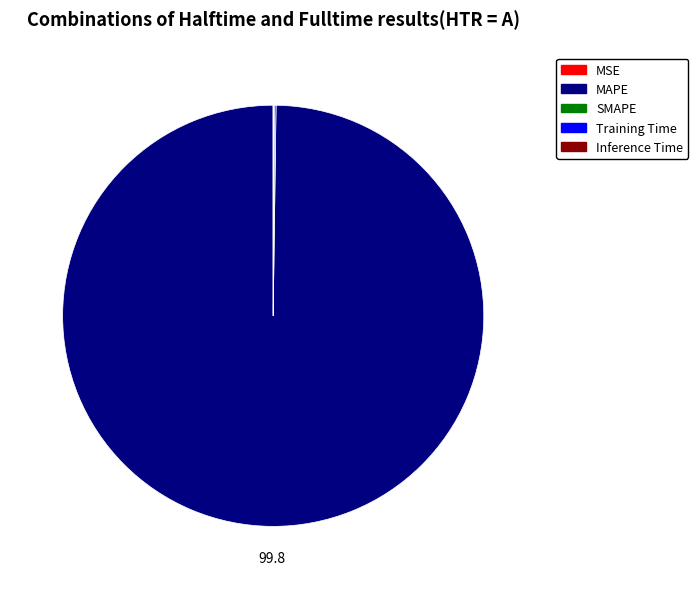

Is there any slice that represents more than half of the pie?

Yes